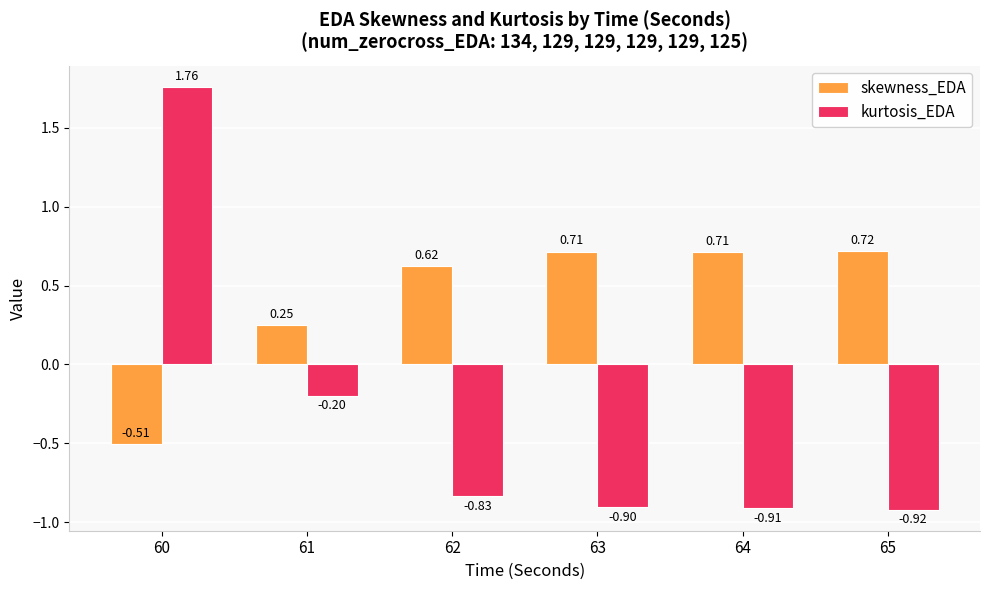

At which label does skewness_EDA reach its minimum?

60